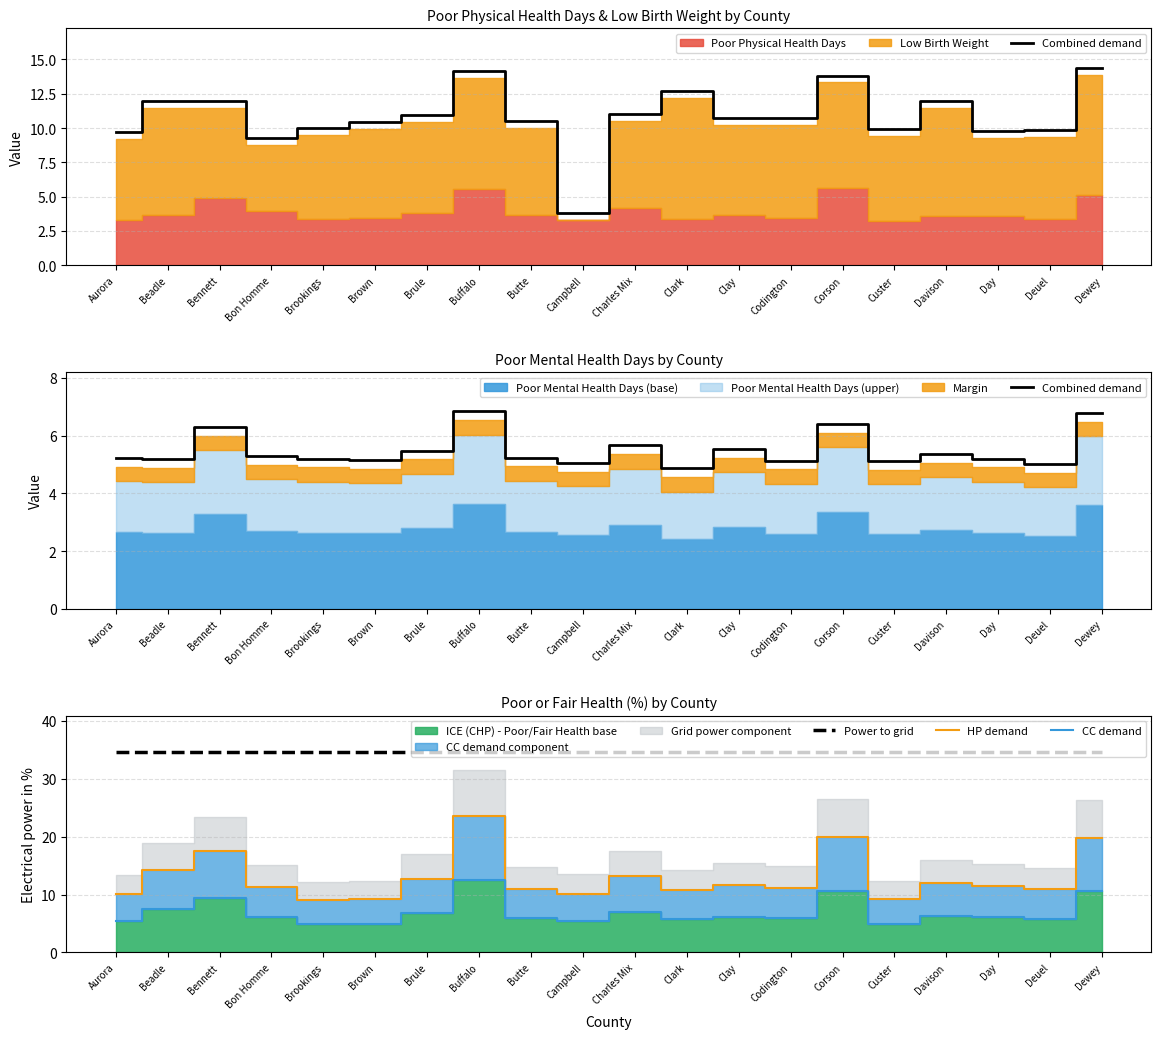

At which category is the sum across all series the highest?

Buffalo